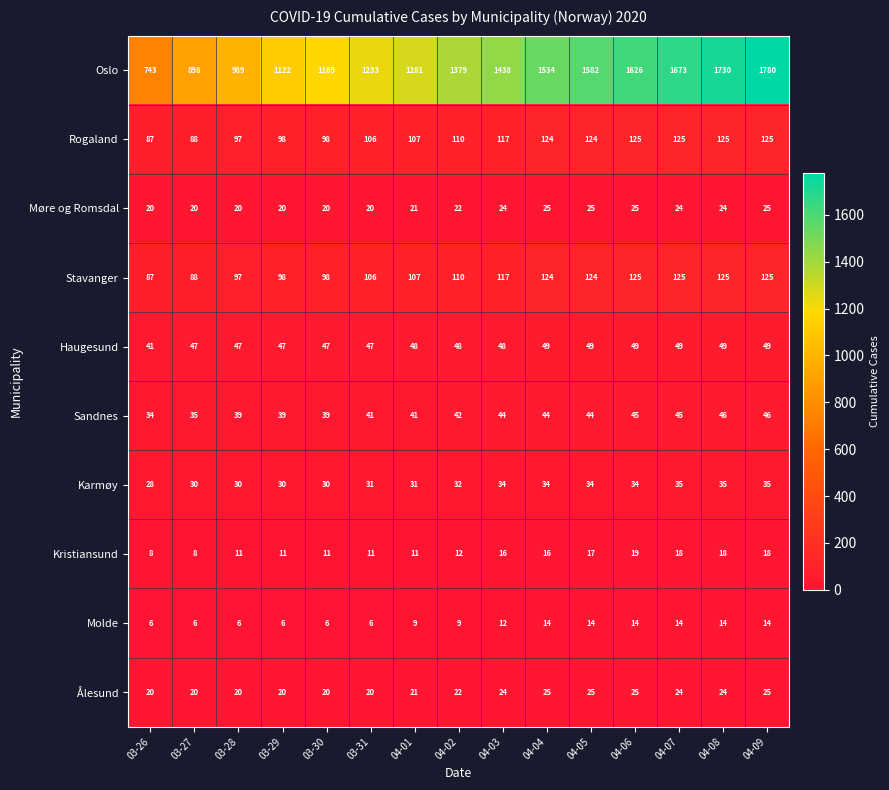

At how many categories does at least one series exceed 796?

14